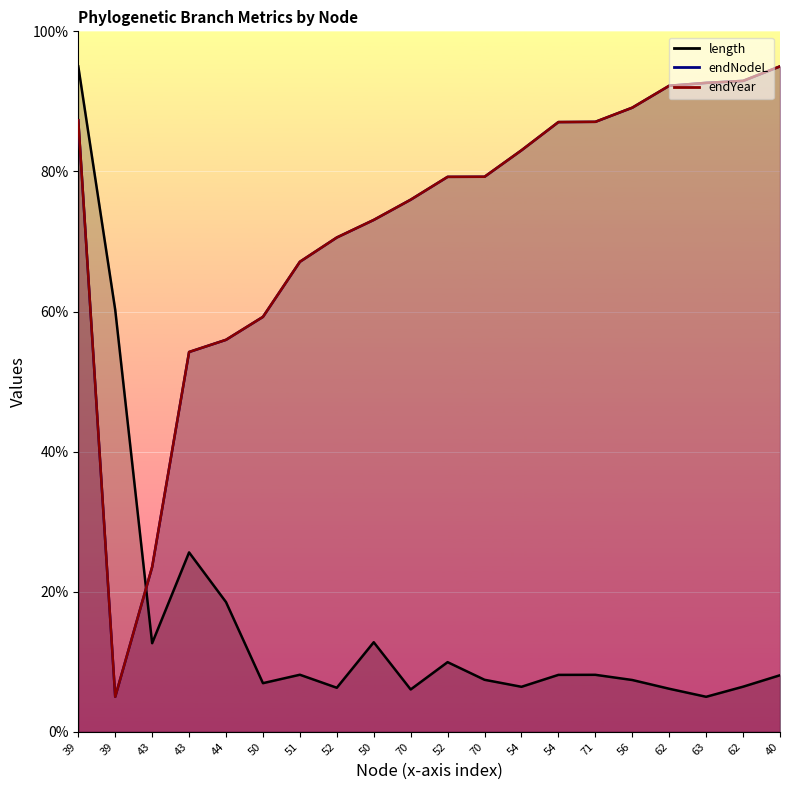

What is the minimum value shown in the chart?

5.0